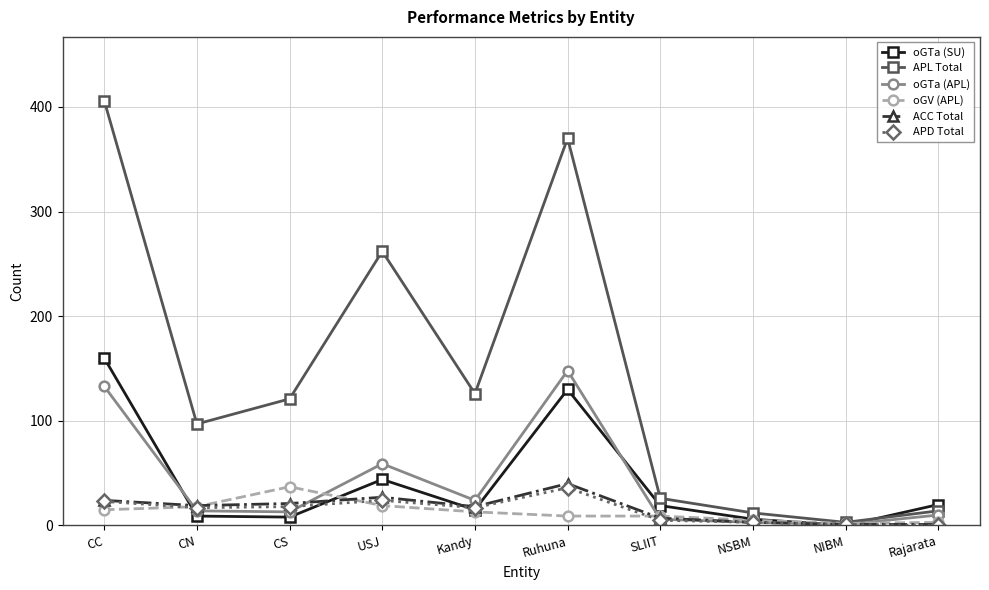

How many lines are shown in the chart?

6